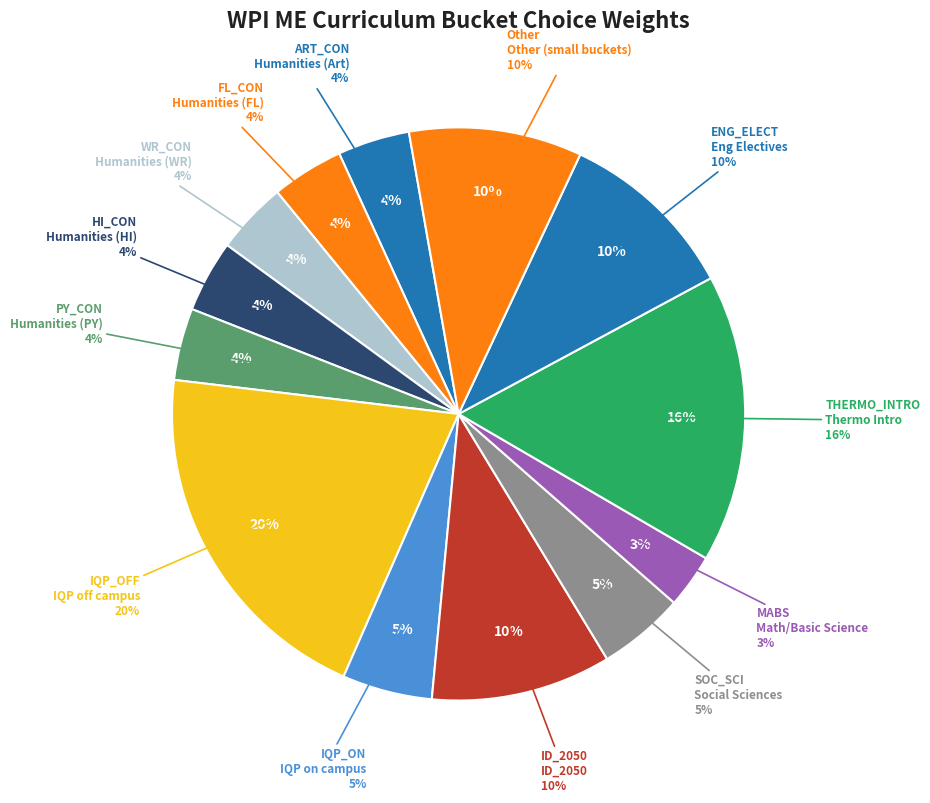

True or false: ENG_ELECT accounts for 10% of the total.

True